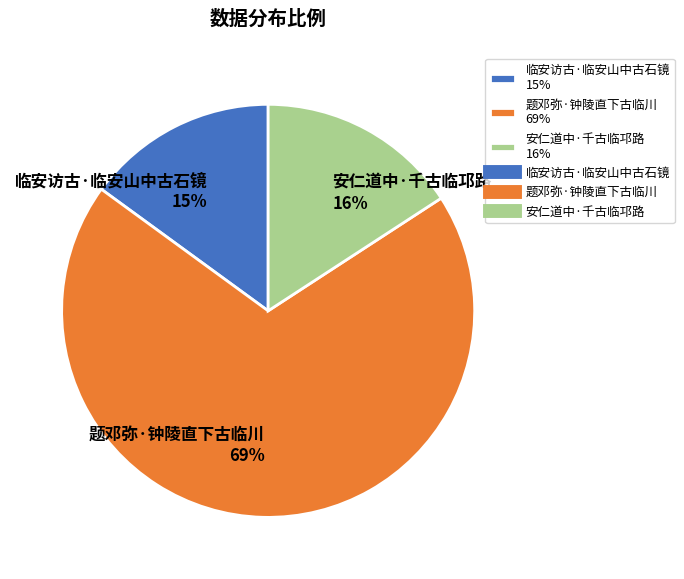

Rank the categories by value from highest to lowest.

题邓弥·钟陵直下古临川, 安仁道中·千古临邛路, 临安访古·临安山中古石镜